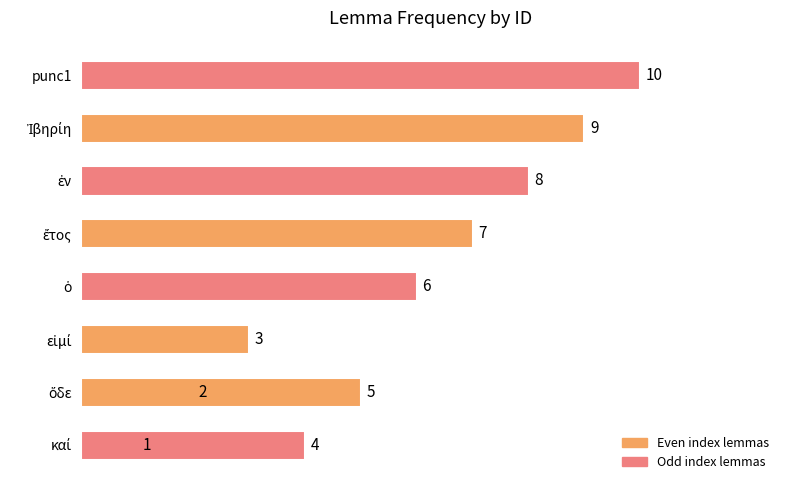

Reading left to right, list all the values displayed in this chart.

1	2	3	4	5	6	7	8	9	10